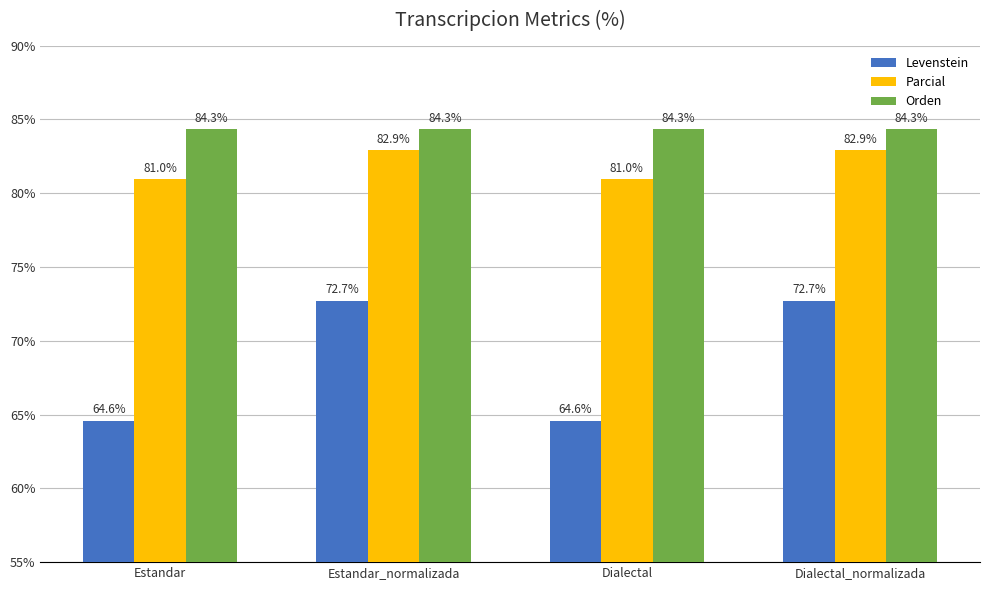

How many Parcial values are between 80 and 82?

2